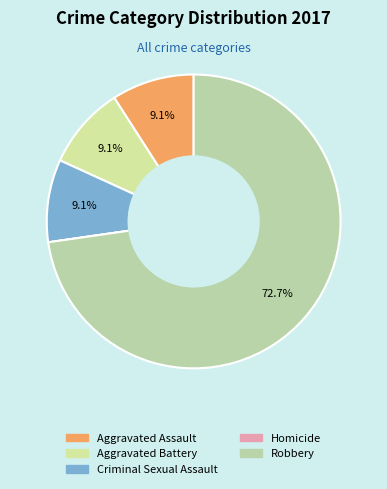

How many segments does this pie chart have?

5